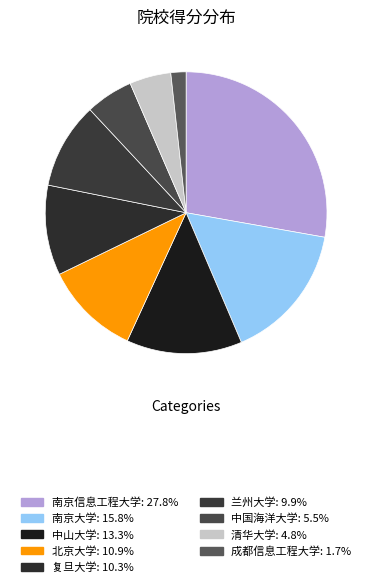

Count the number of slices in the pie.

9